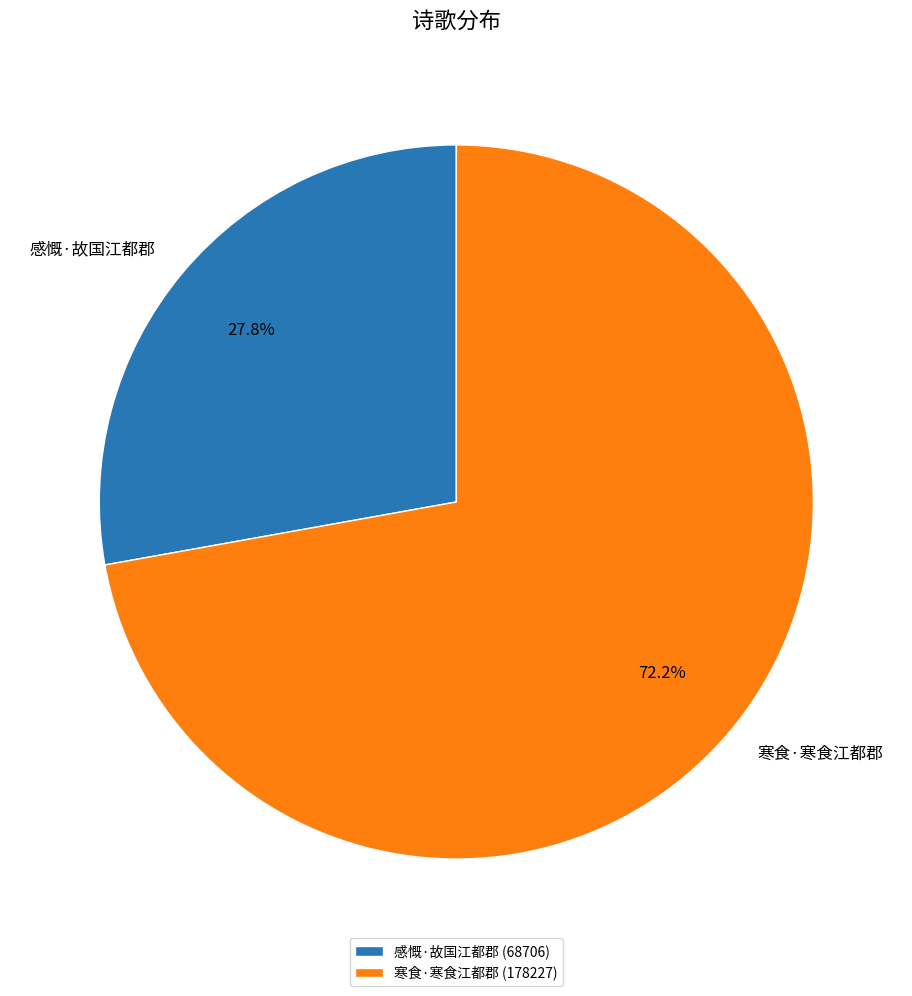

What is the ratio of the value at 感慨·故国江都郡 to the value at 寒食·寒食江都郡?

0.4